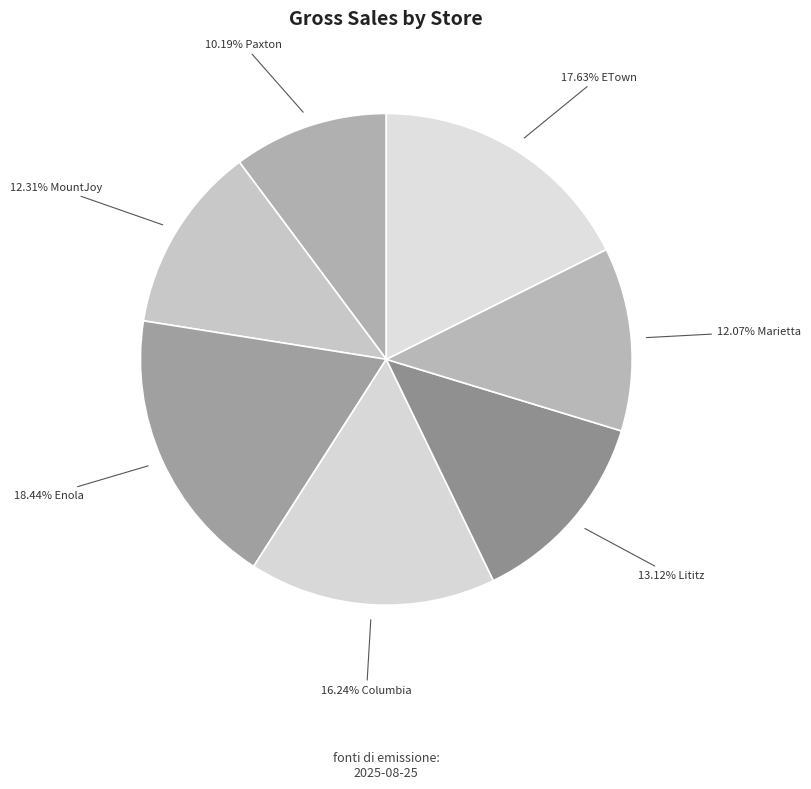

Which slice is the largest?

Enola